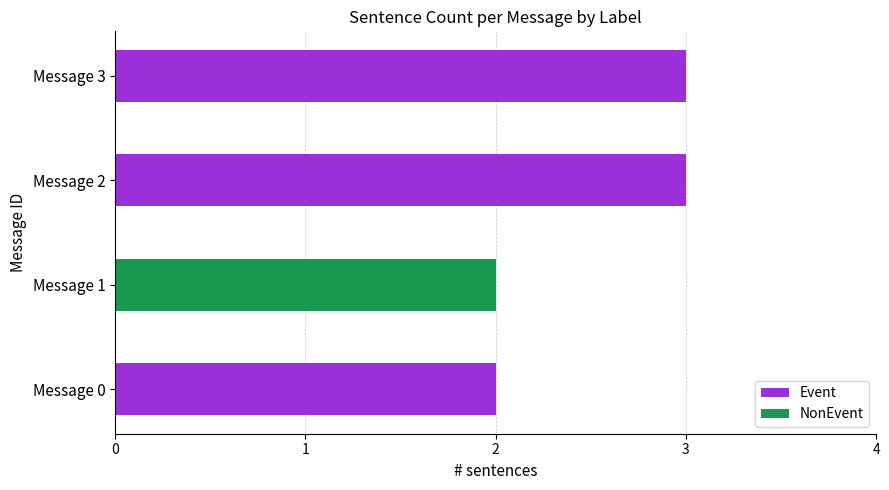

What are all the series names shown in the legend?

Event, NonEvent